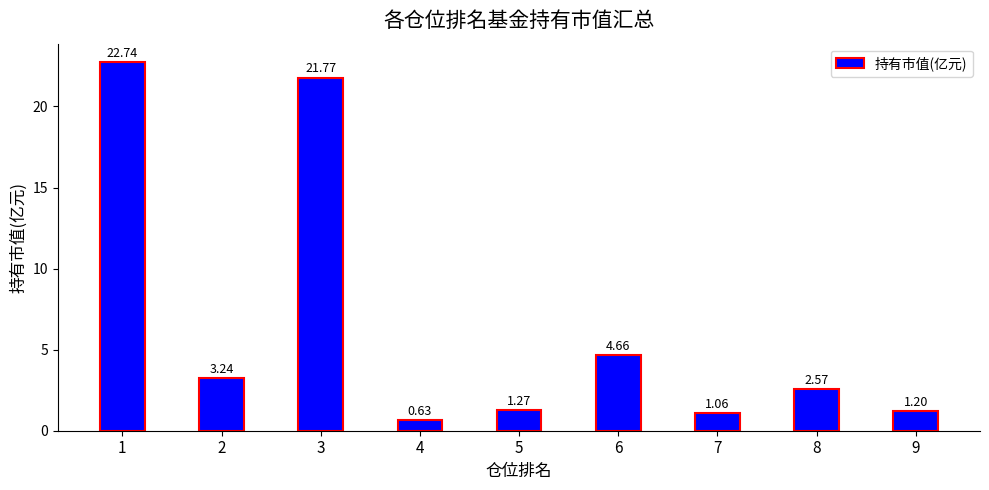

Rank the categories by value from highest to lowest.

1, 3, 6, 2, 8, 5, 9, 7, 4